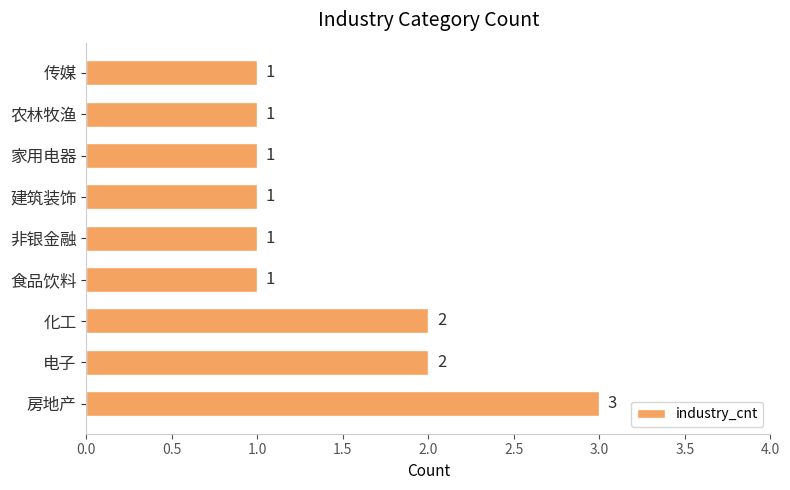

How many values are between 1 and 2?

8